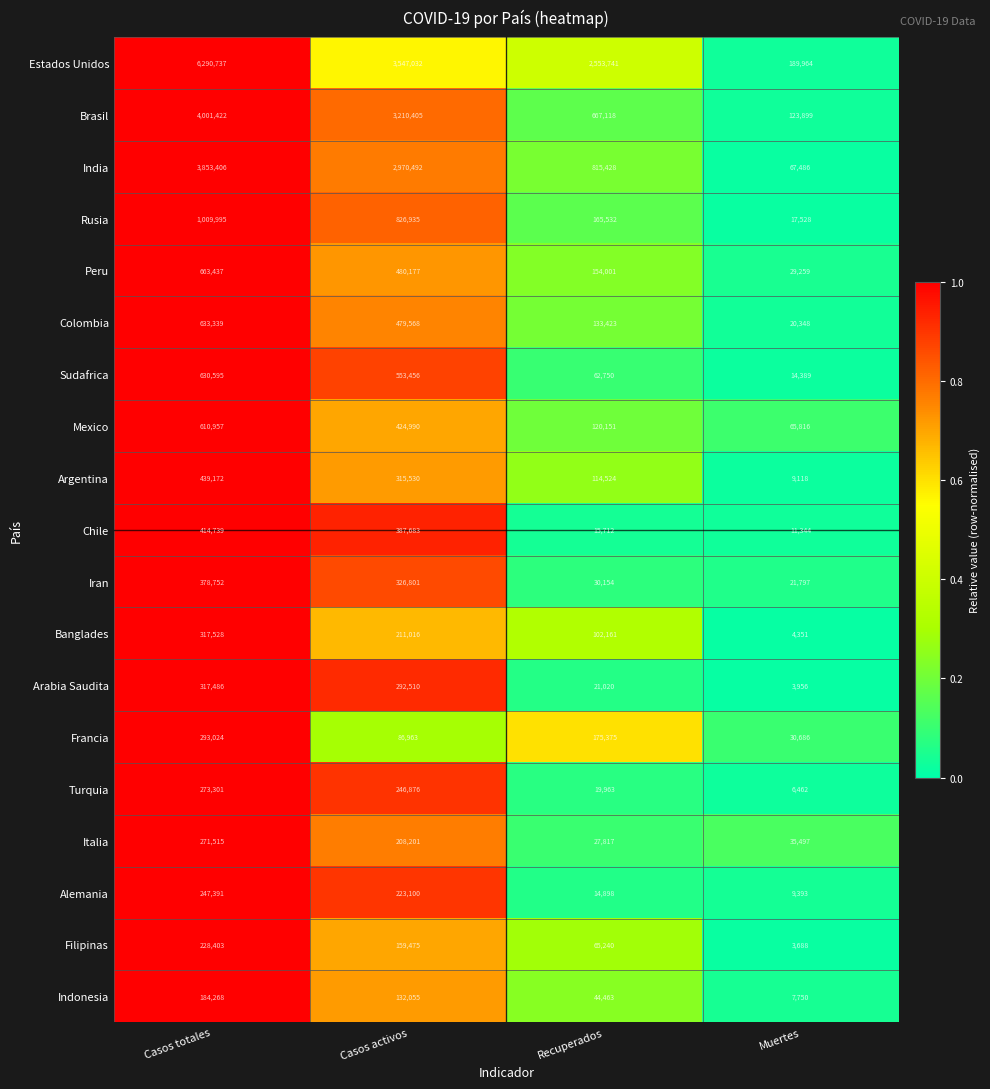

What is the difference between the second highest and second lowest values in the Alemania series?

208202